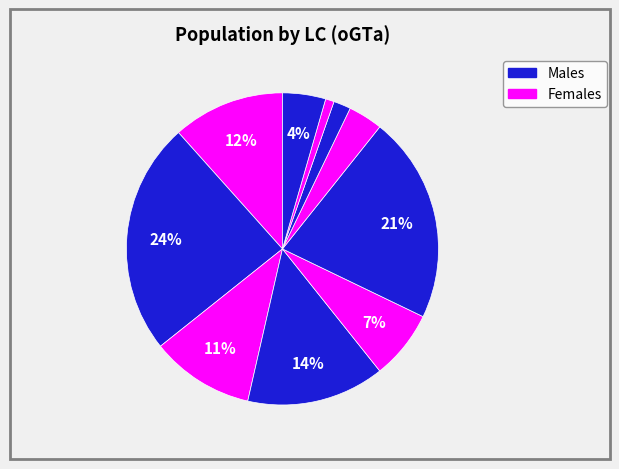

How many slices are in this pie chart?

10